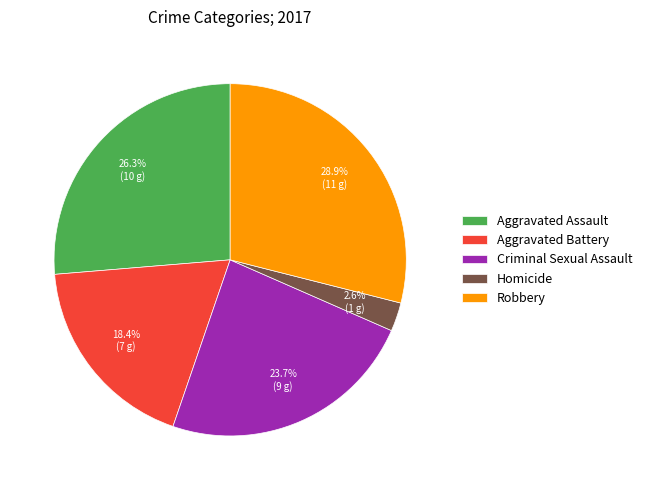

Rank the categories by value from highest to lowest.

Robbery, Aggravated Assault, Criminal Sexual Assault, Aggravated Battery, Homicide